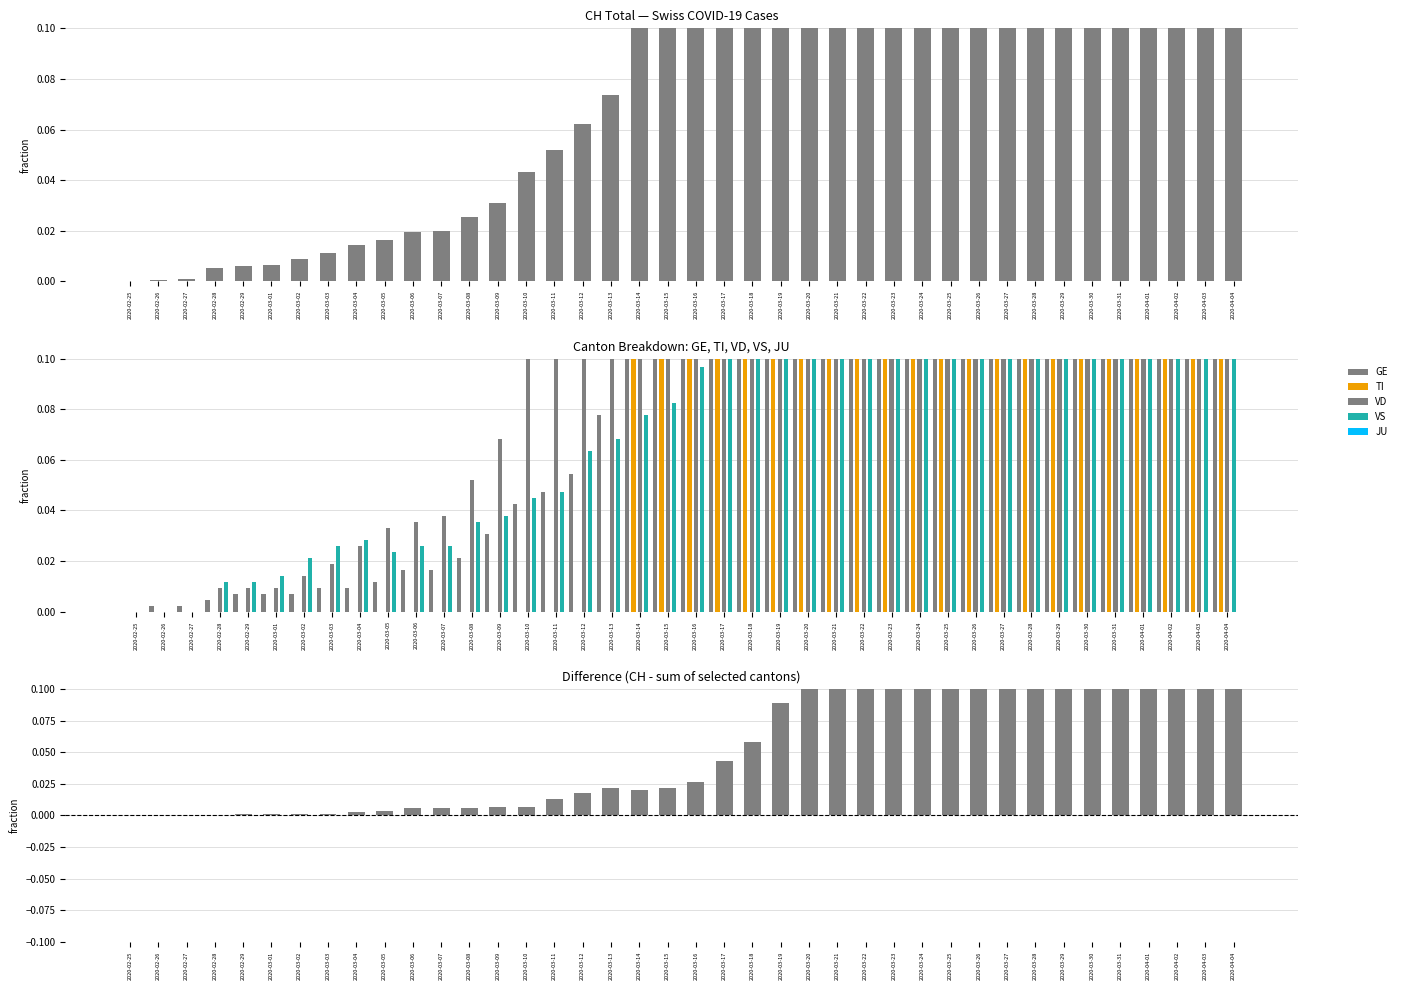

At which category is the sum across all series the highest?

2020-04-01